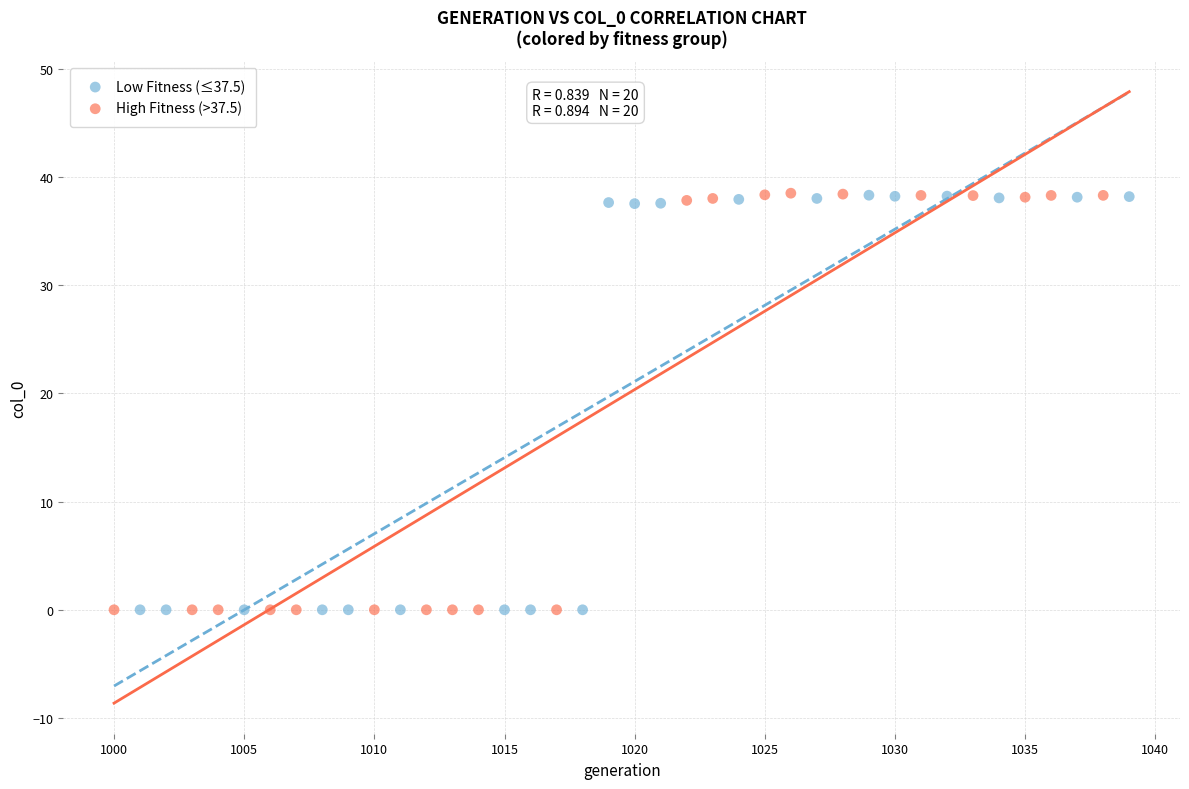

Which series has the widest spread of Y values?

High Fitness (>37.5)